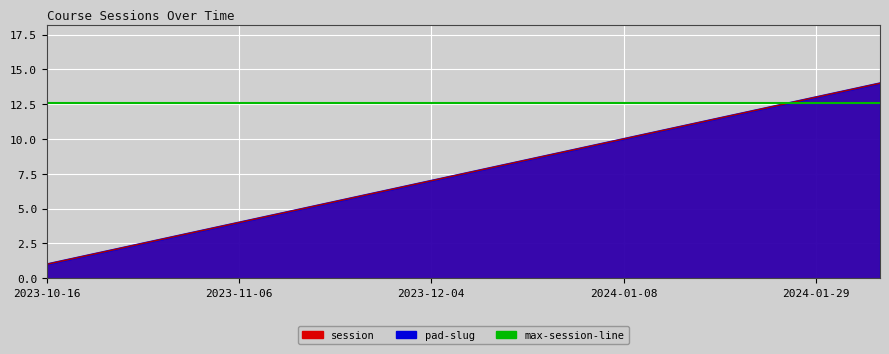

True or false: pad-slug and session intersect in this chart.

False